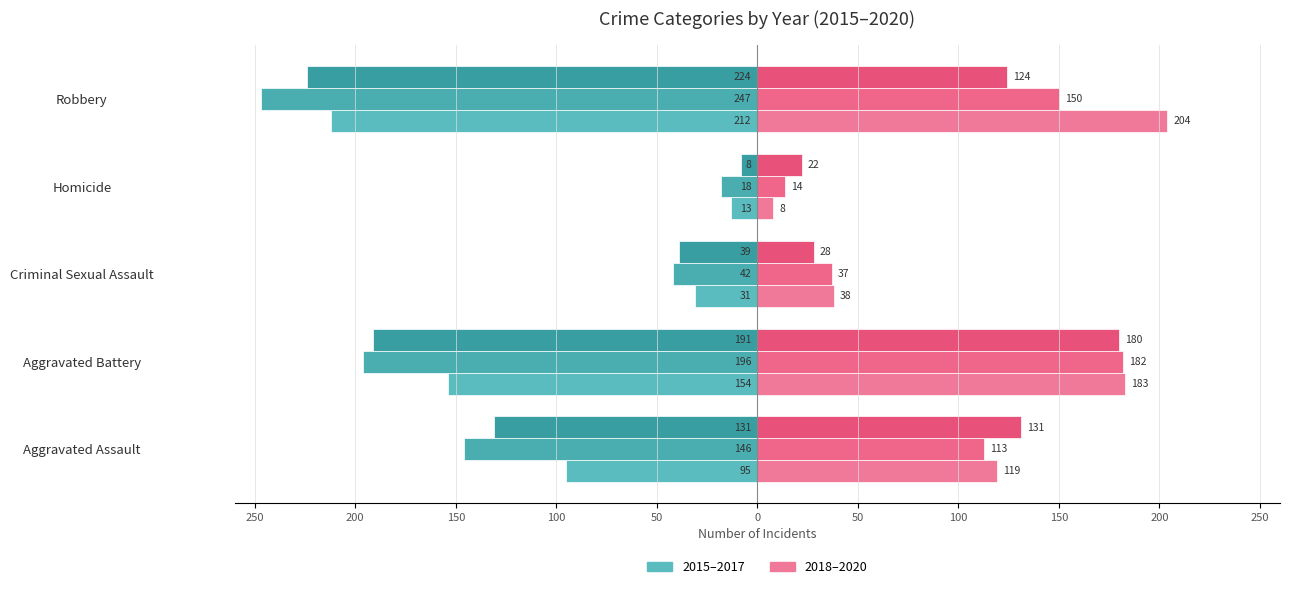

Reading right to left, what are all the values shown in this chart?

2015: Robbery=-212	Homicide=-13	Criminal Sexual Assault=-31	Aggravated Battery=-154	Aggravated Assault=-95
2016: Robbery=-247	Homicide=-18	Criminal Sexual Assault=-42	Aggravated Battery=-196	Aggravated Assault=-146
2017: Robbery=-224	Homicide=-8	Criminal Sexual Assault=-39	Aggravated Battery=-191	Aggravated Assault=-131
2018: Robbery=204	Homicide=8	Criminal Sexual Assault=38	Aggravated Battery=183	Aggravated Assault=119
2019: Robbery=150	Homicide=14	Criminal Sexual Assault=37	Aggravated Battery=182	Aggravated Assault=113
2020: Robbery=124	Homicide=22	Criminal Sexual Assault=28	Aggravated Battery=180	Aggravated Assault=131